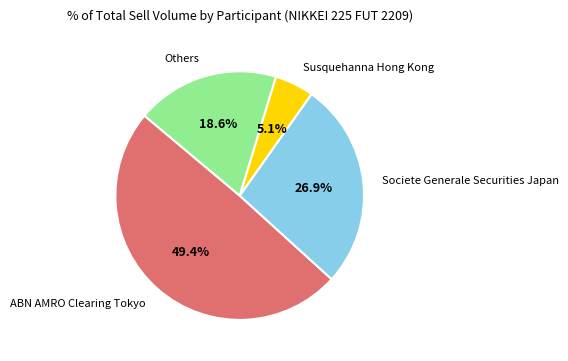

To the nearest percent, what is the difference between the largest and smallest slice percentages?

44%